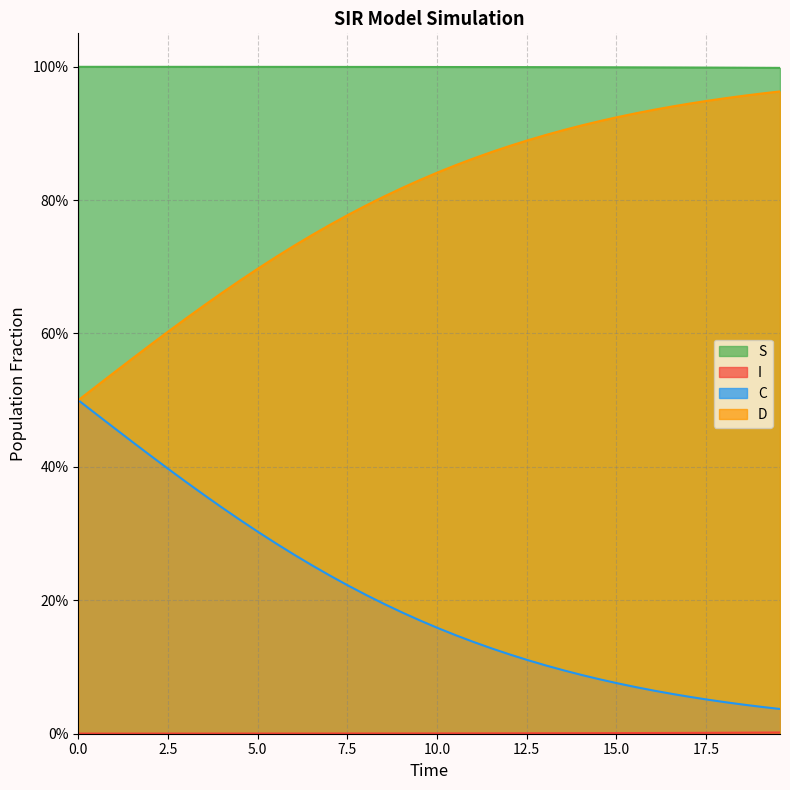

True or false: S and D cross at least once.

False